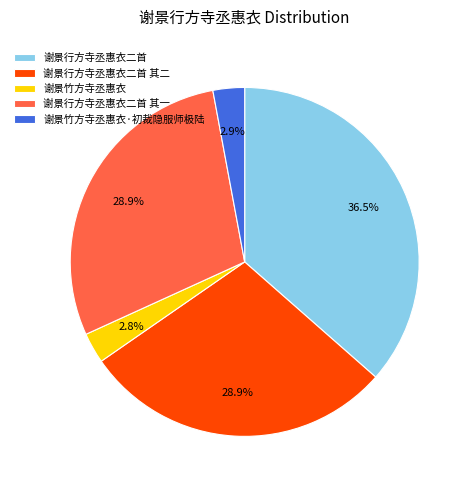

What percentage is the 谢景行方寺丞惠衣二首 其二 slice, to the nearest percent?

29%